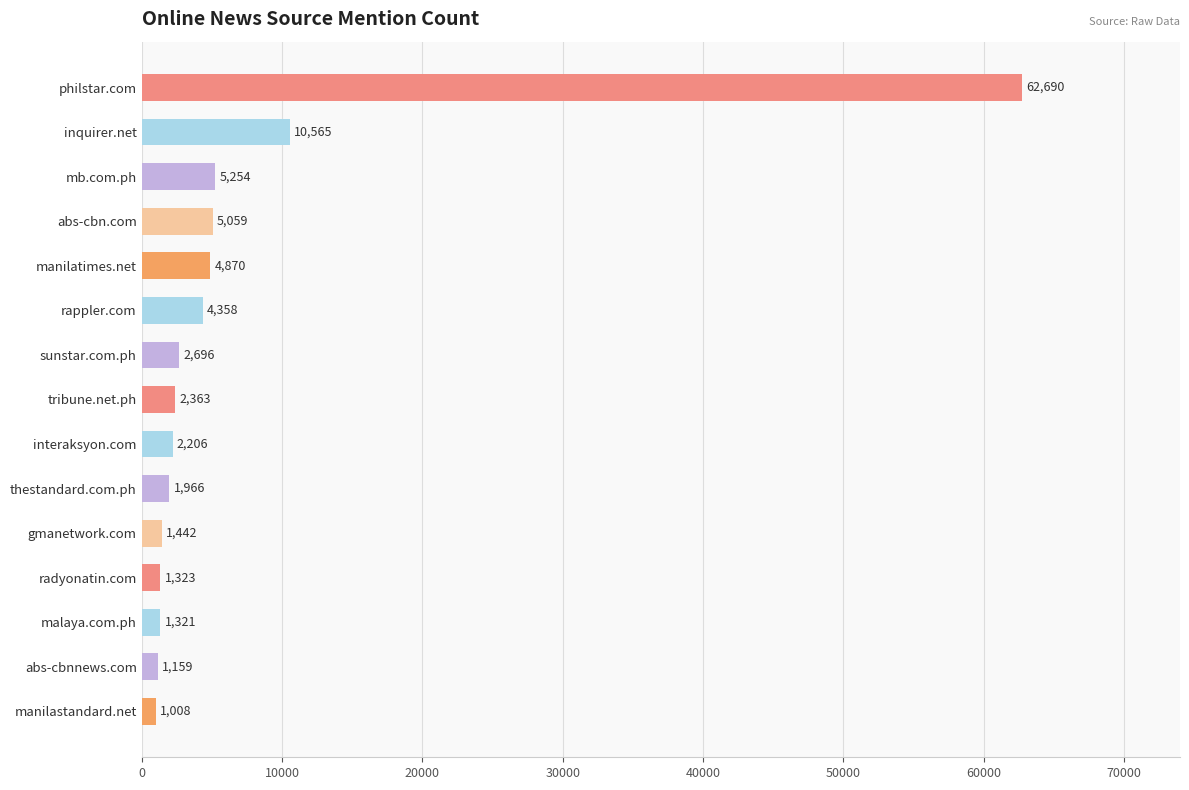

Does the chart contain any negative values?

No